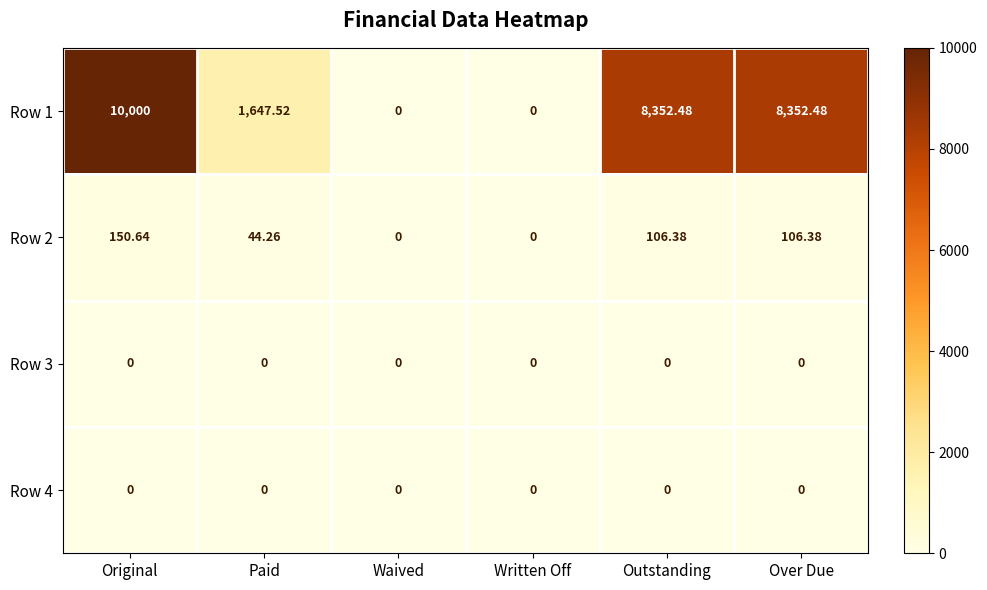

At which label is Row 2 closest to 75?

Paid